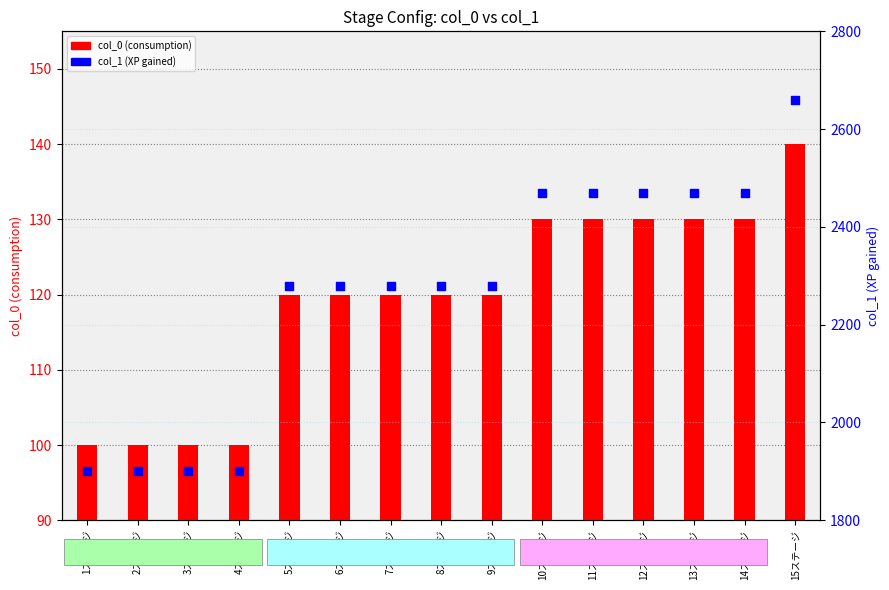

What is the total value across all series at 11ステージ?

2600